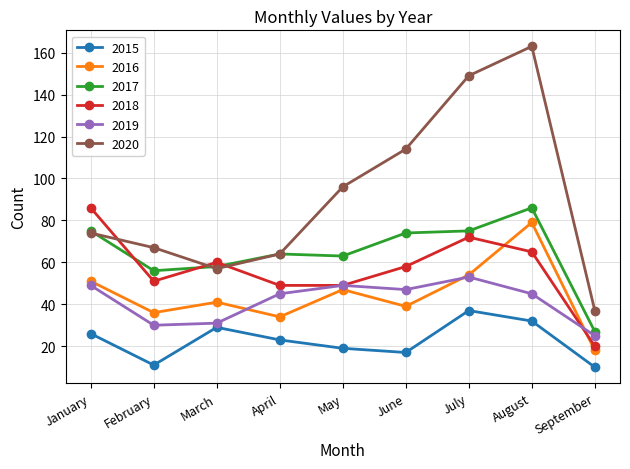

The 2016 series shows 18 at September. True or false?

True